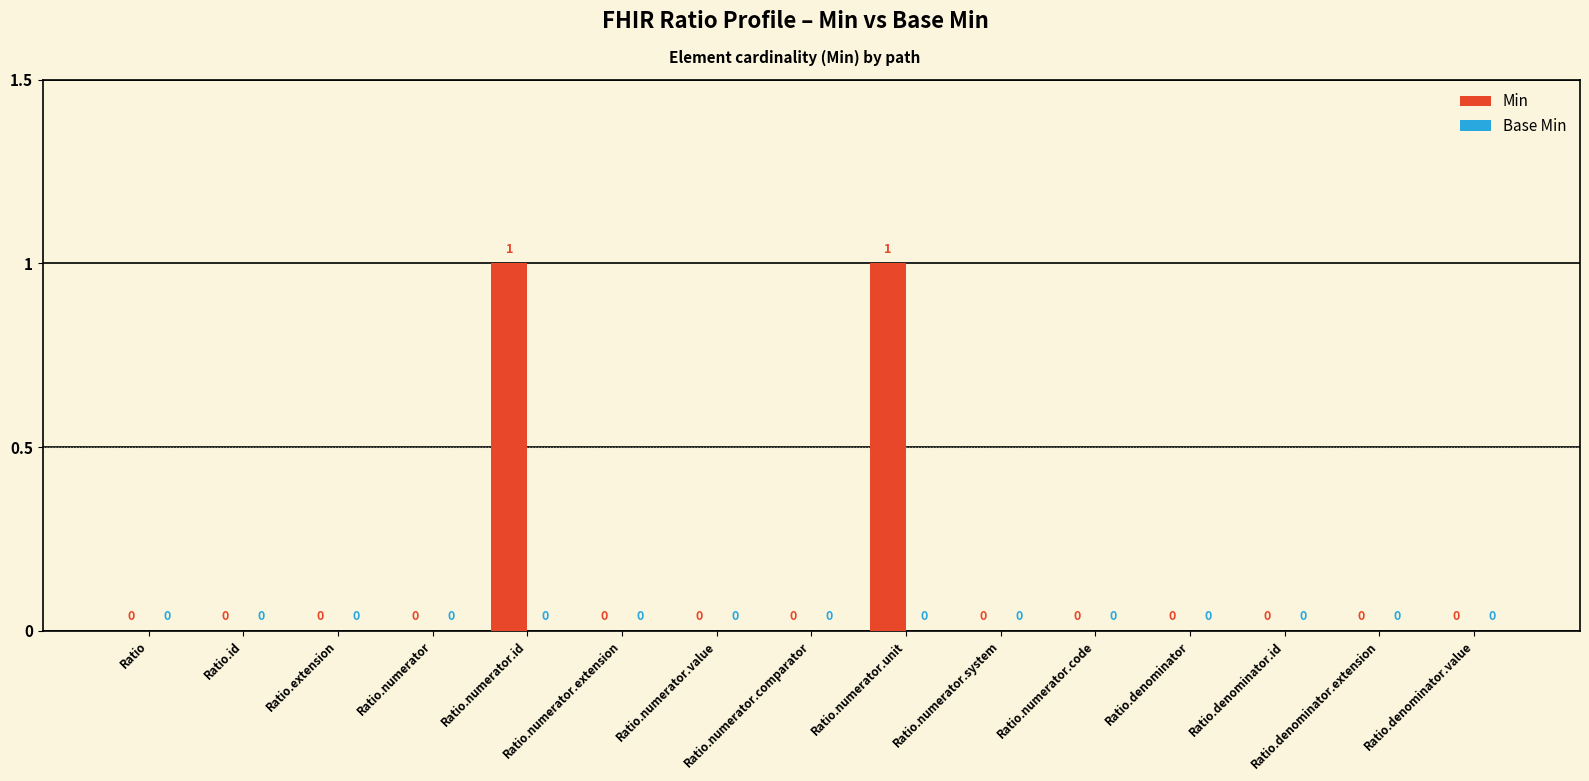

Is it true that the value at Ratio.id is 0?

True